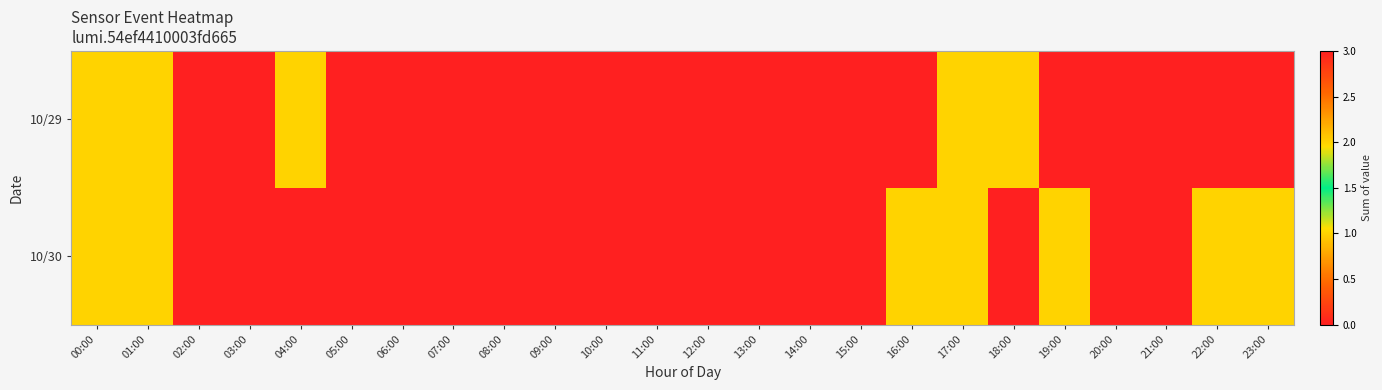

Which series has the largest range (max minus min)?

10/29